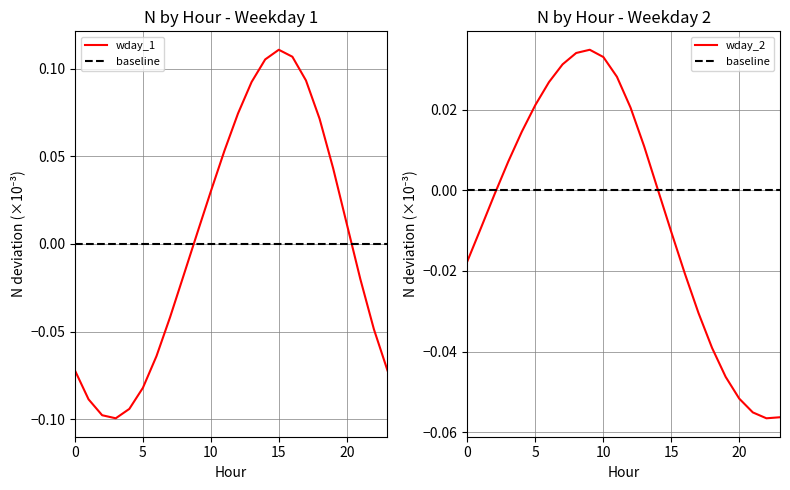

What is the label of the 8th point from the right?

16